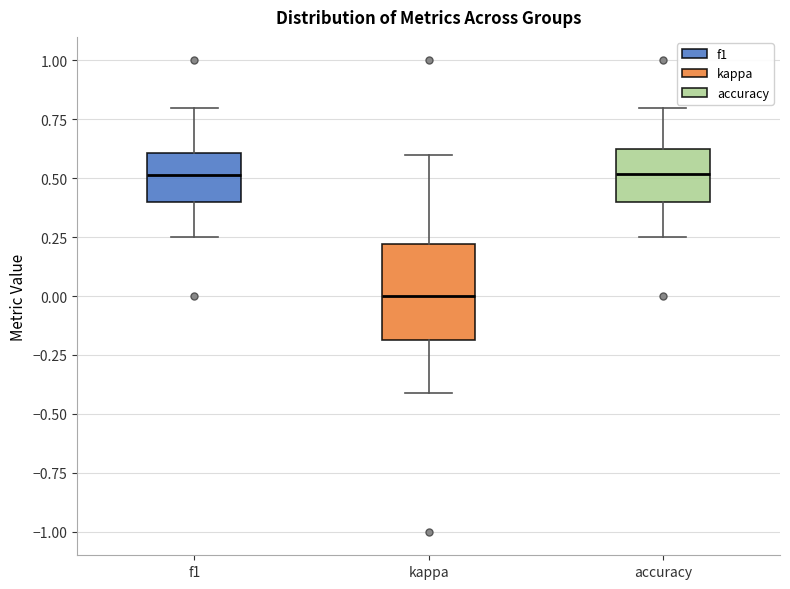

Comparing the boxes themselves (not the whiskers), which one is the tallest?

kappa